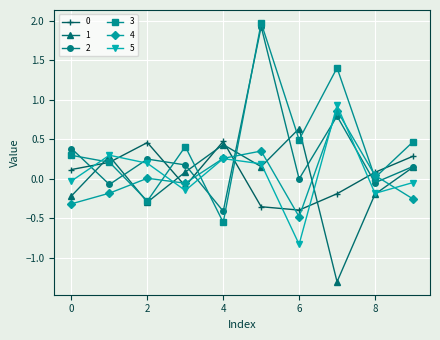

After their last crossing, which series has the higher values: 4 or 1?

1